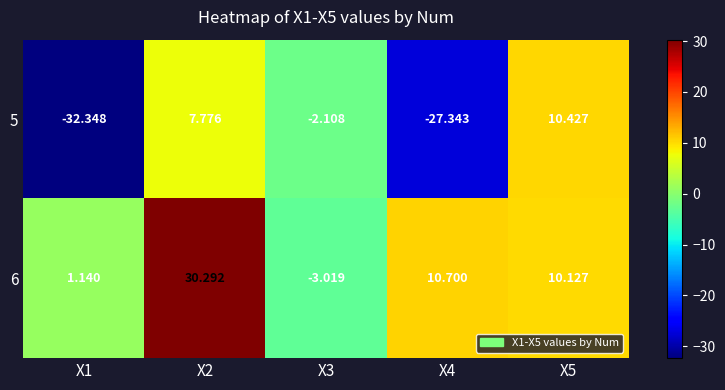

Which series has the largest total across all categories?

6